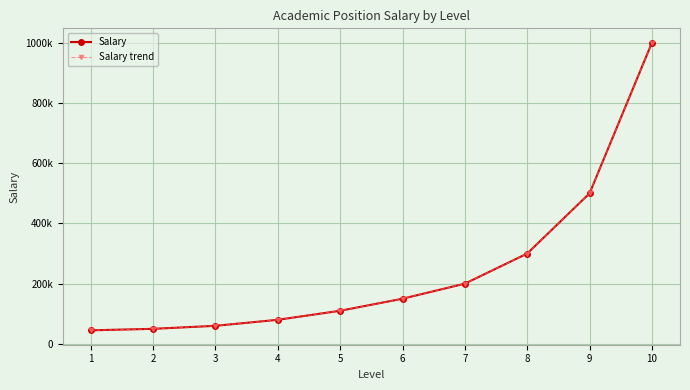

At which category does the chart reach its minimum across all series?

1